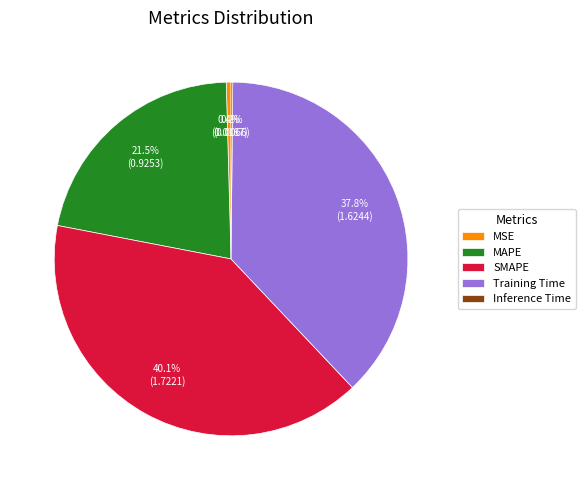

True or false: MSE accounts for 12% of the total.

False